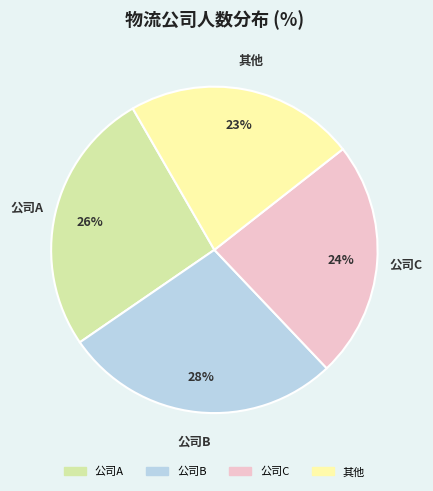

Is there any slice that represents more than half of the pie?

No